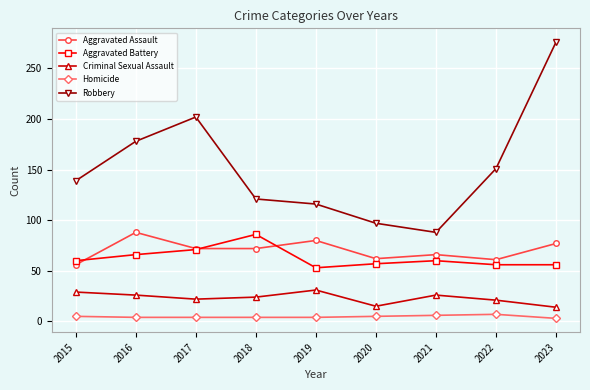

Which series changed the most between 2016 and 2017?

Robbery